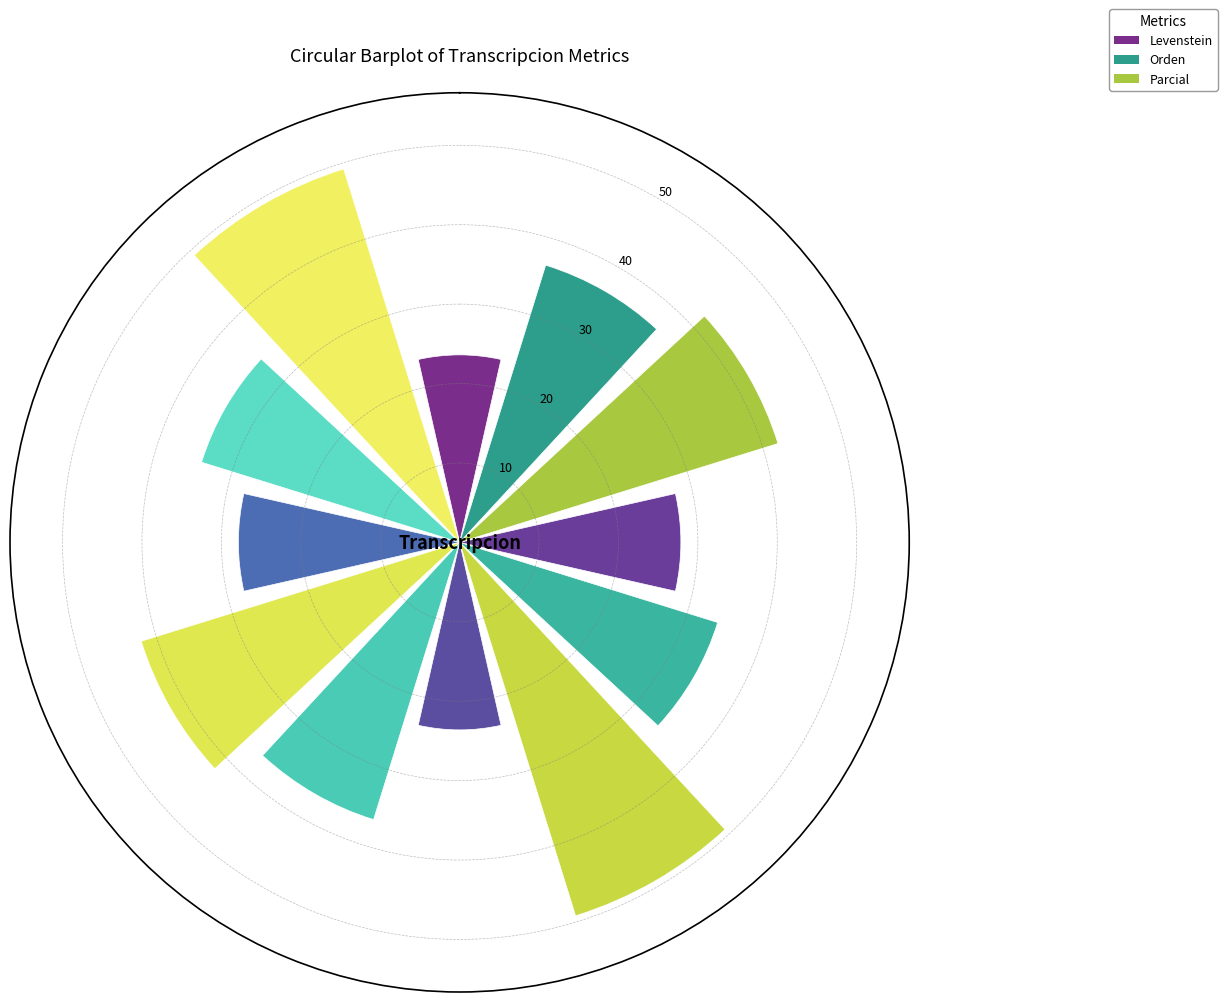

Reading left to right, extract all data points from this chart.

Levenstein: Estandar=23.6	Estandar_normalizada=27.9	Dialectal=23.6	Dialectal_normalizada=27.9
Orden: Estandar=36.5	Estandar_normalizada=34.0	Dialectal=36.5	Dialectal_normalizada=34.0
Parcial: Estandar=42.0	Estandar_normalizada=49.2	Dialectal=42.0	Dialectal_normalizada=49.2